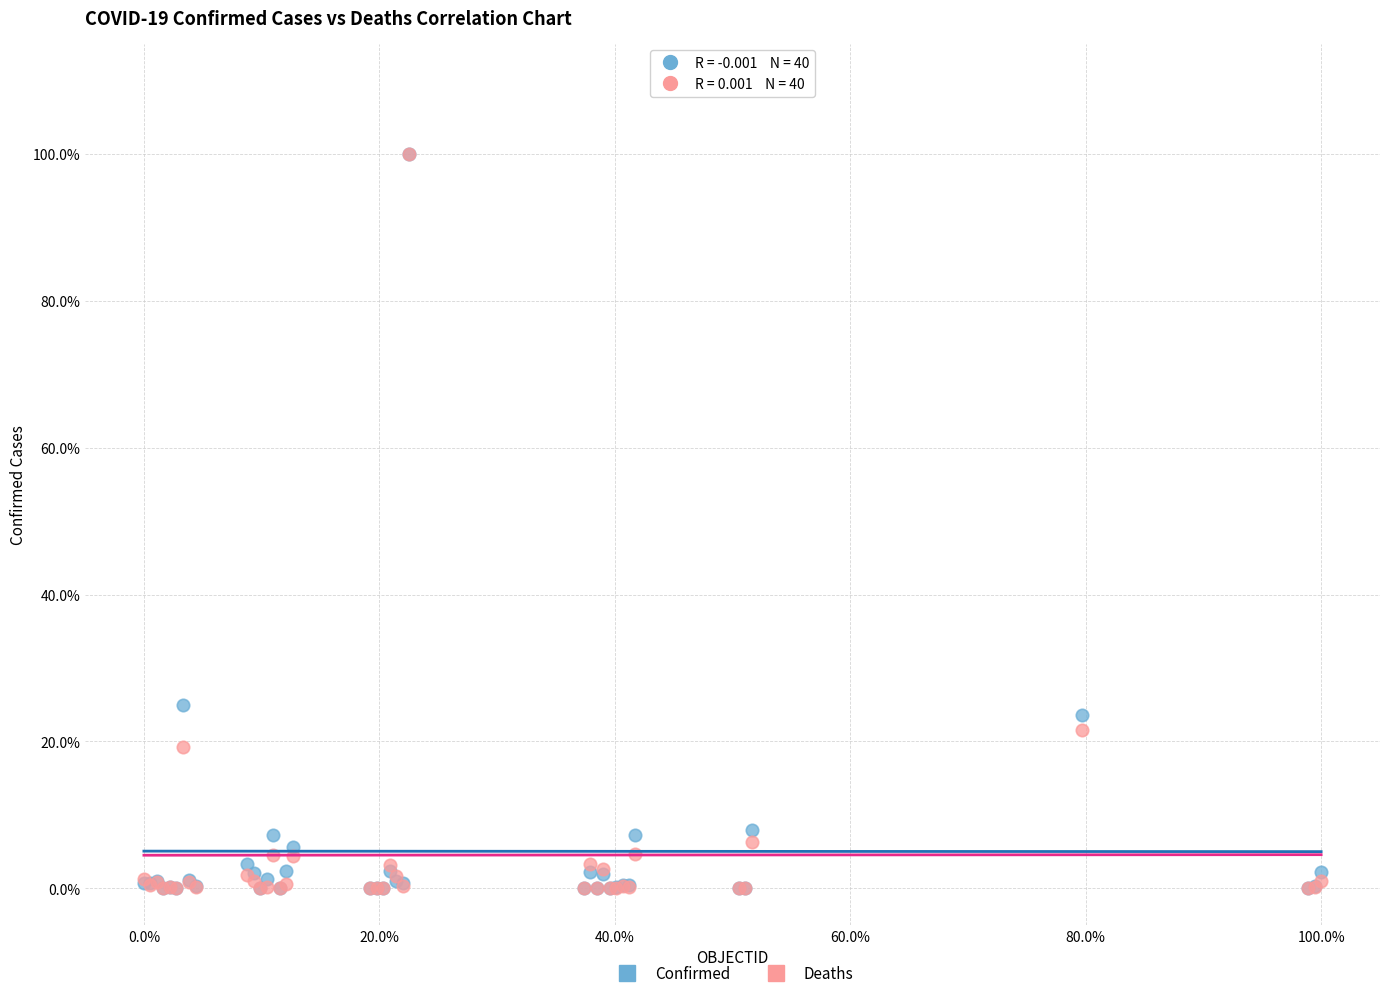

In the Deaths series, what Y value is closest to 50?

21.5